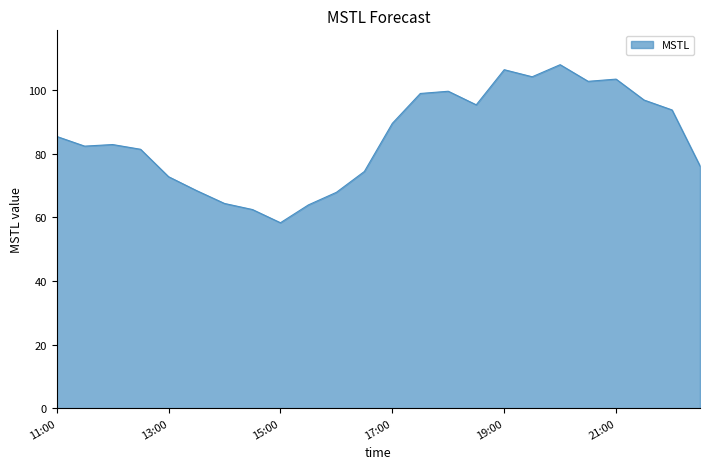

What is the greatest value displayed?

107.9